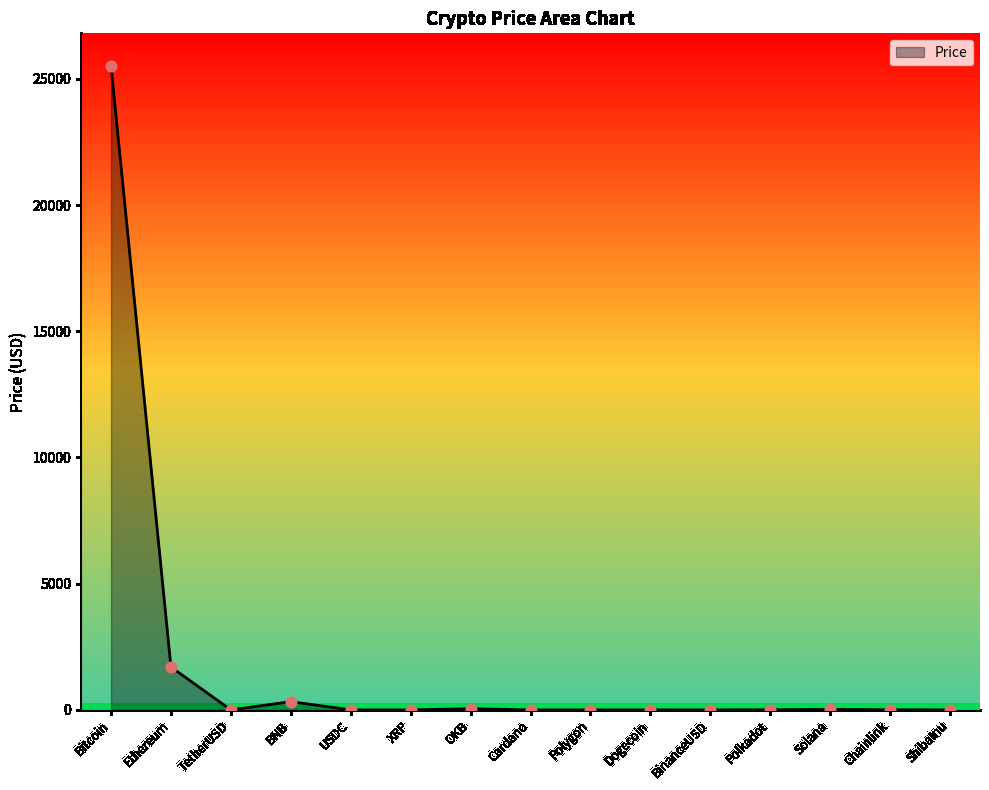

Approximately how many times larger is the value at Polkadot compared to Chainlink?

0.9